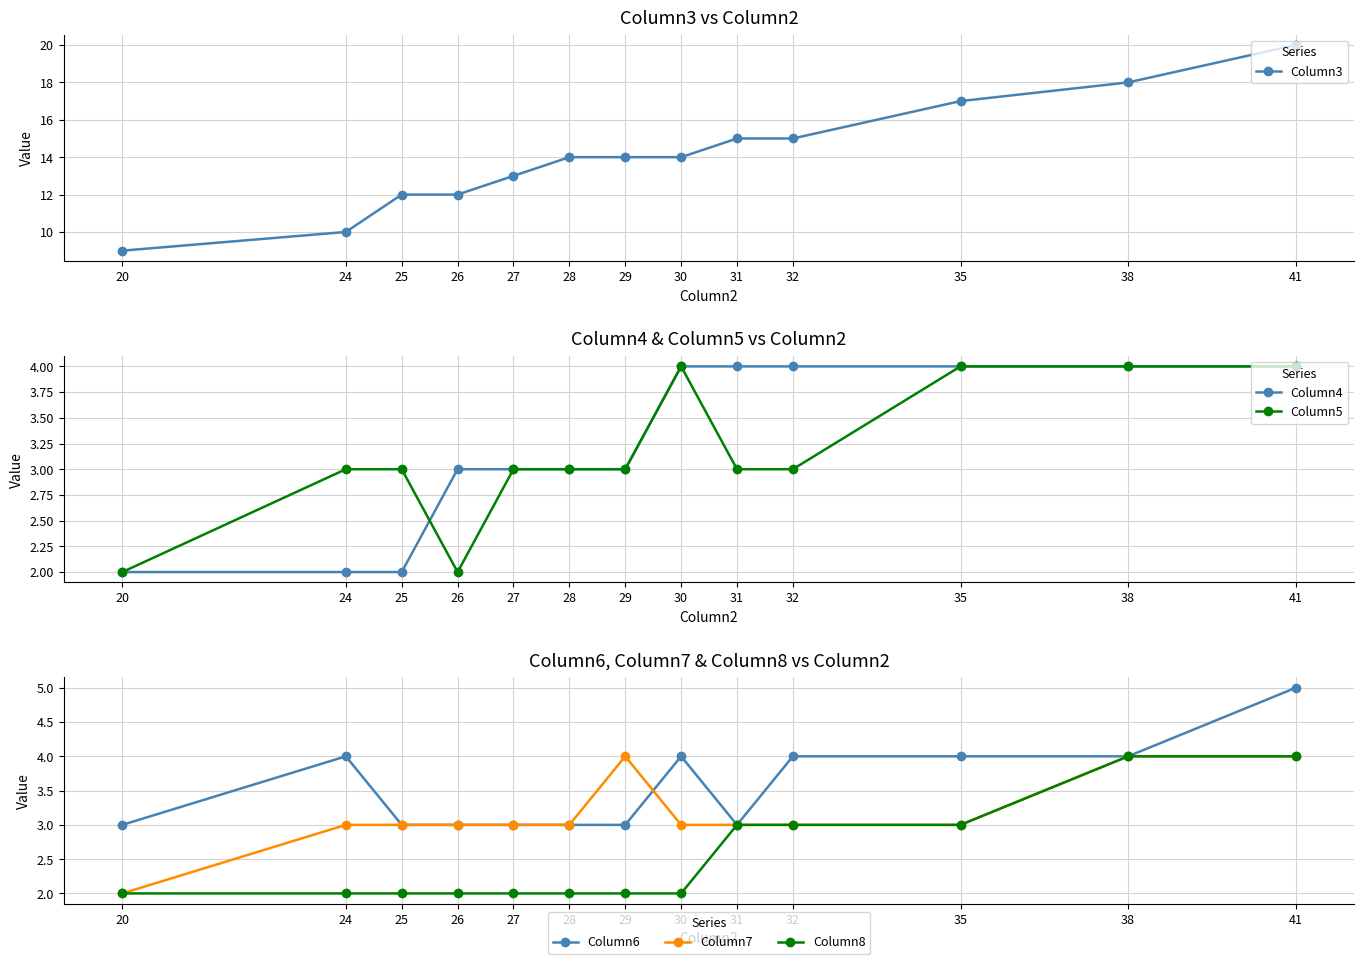

What is the value of the Column8 point at the 10th from the left?

3